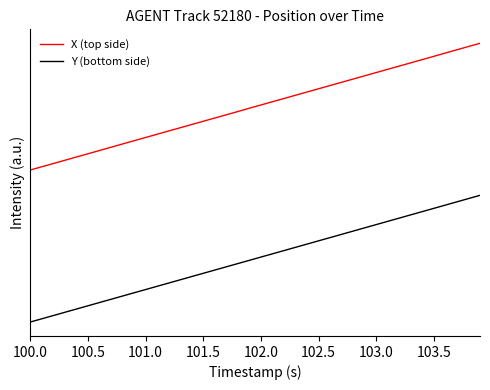

Does the chart display data point markers on the line(s)?

No